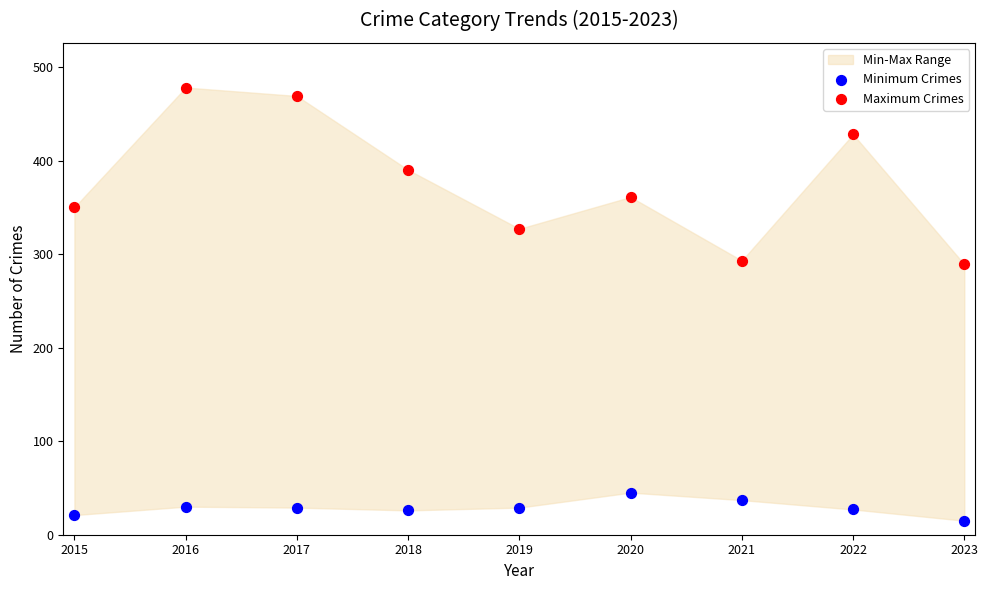

Across all data points, what is the range of Y values (max minus min)?

463